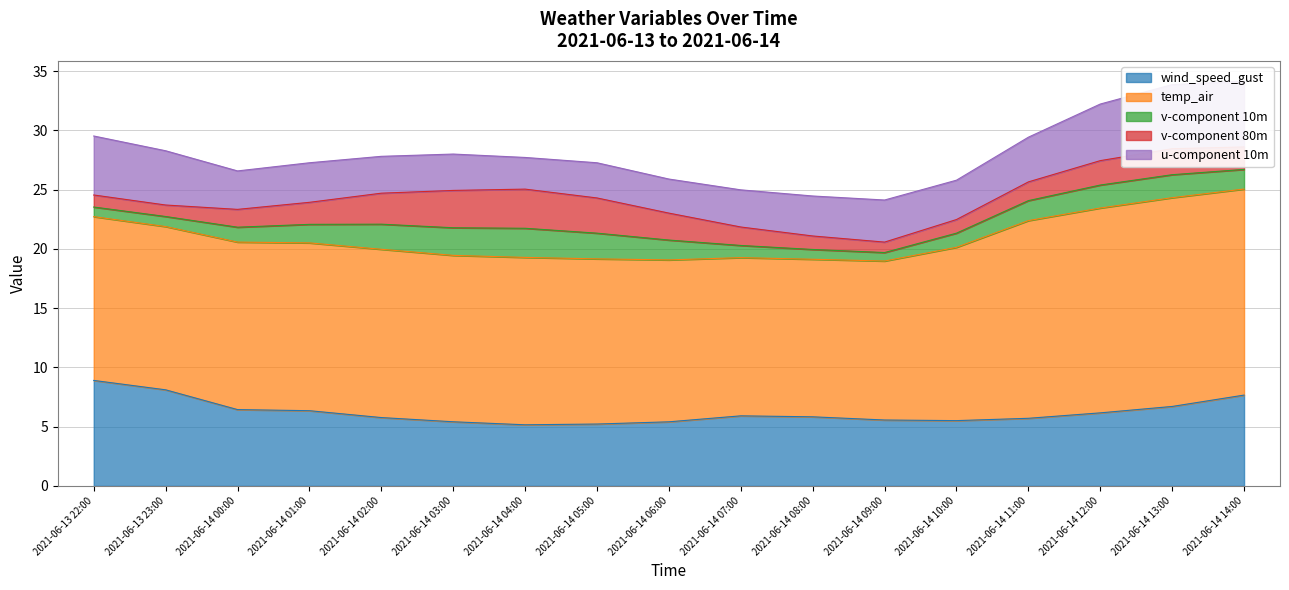

What is the difference between the second highest and minimum values in the temp_air series?

4.1